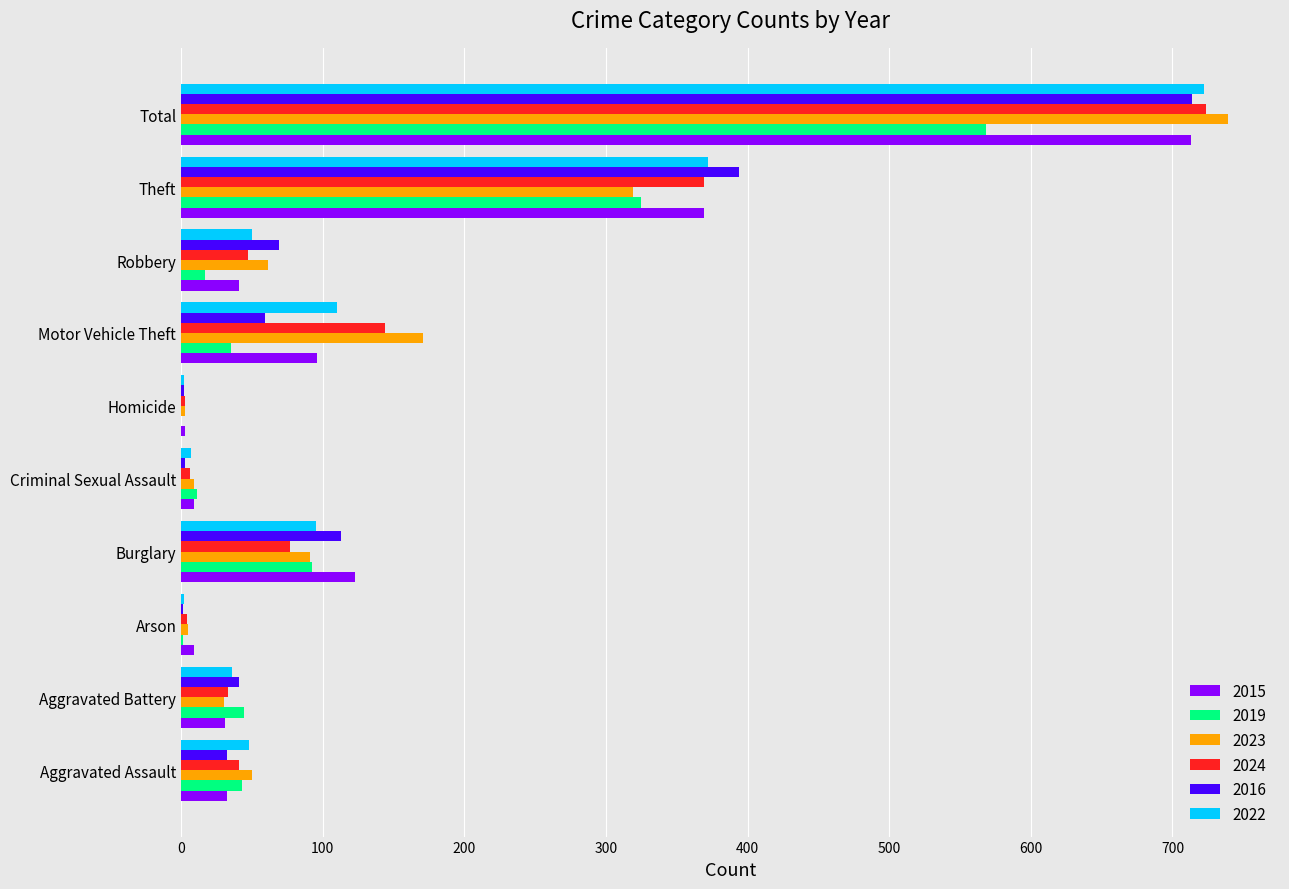

The value of 2024 at Total is 724. True or false?

True